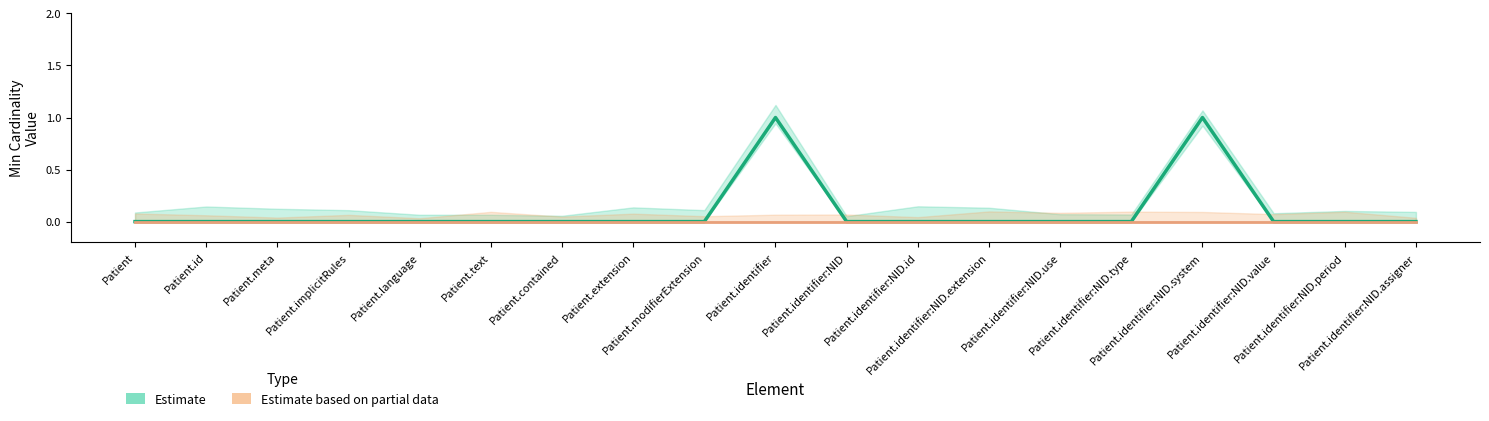

What is the sum of all Min (Estimate) values?

2